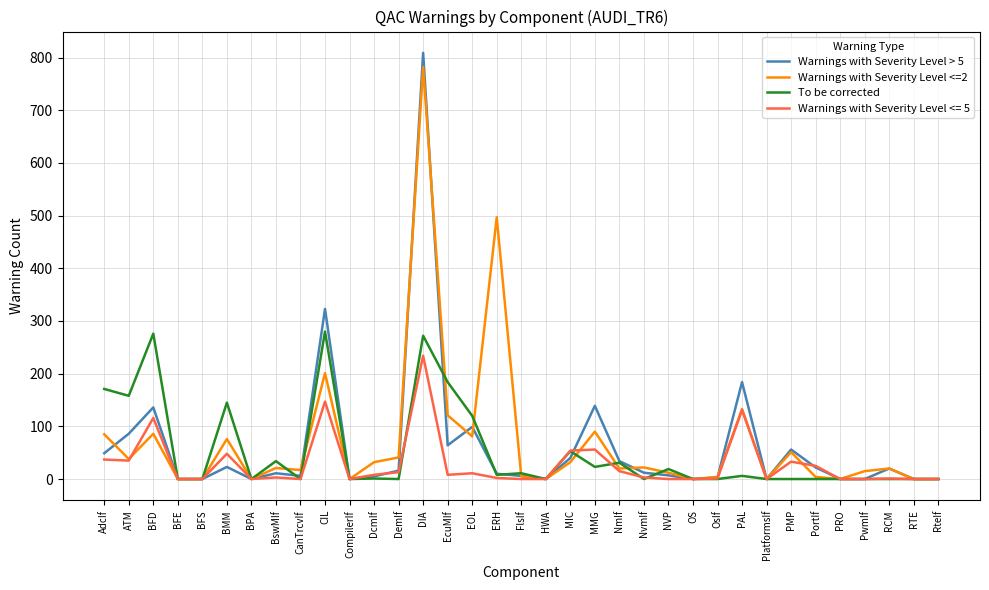

The To be corrected series shows 0 at RCM. True or false?

True